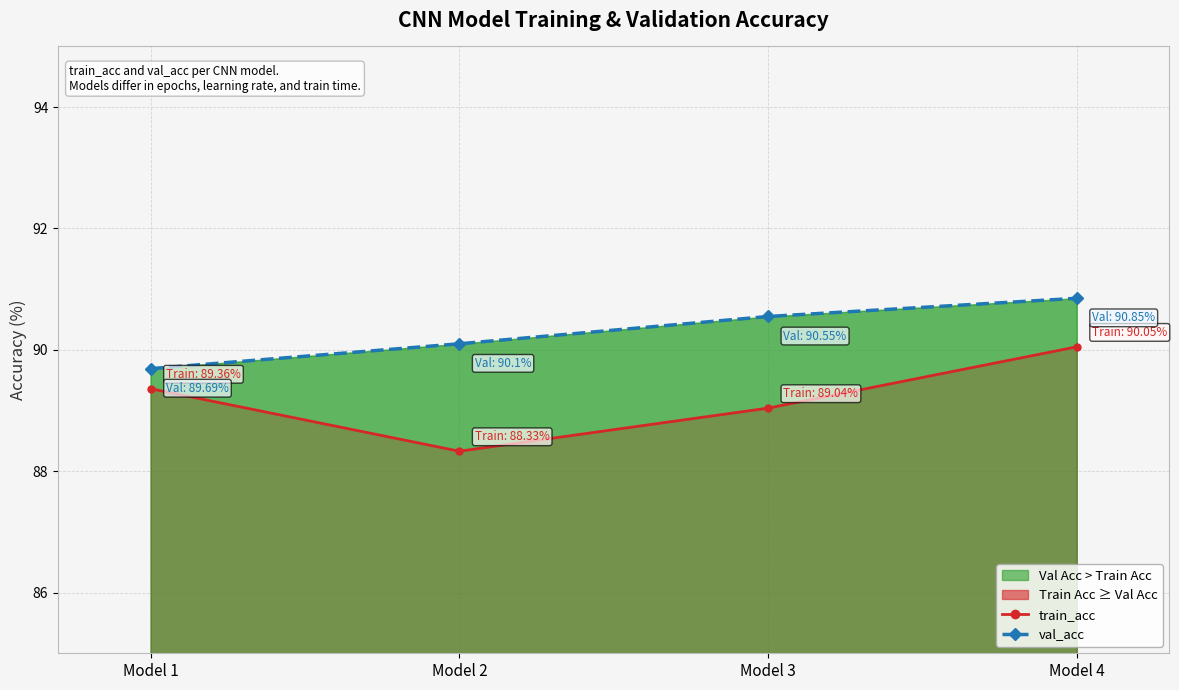

Which has a higher value, Model 3 or Model 1?

Model 1